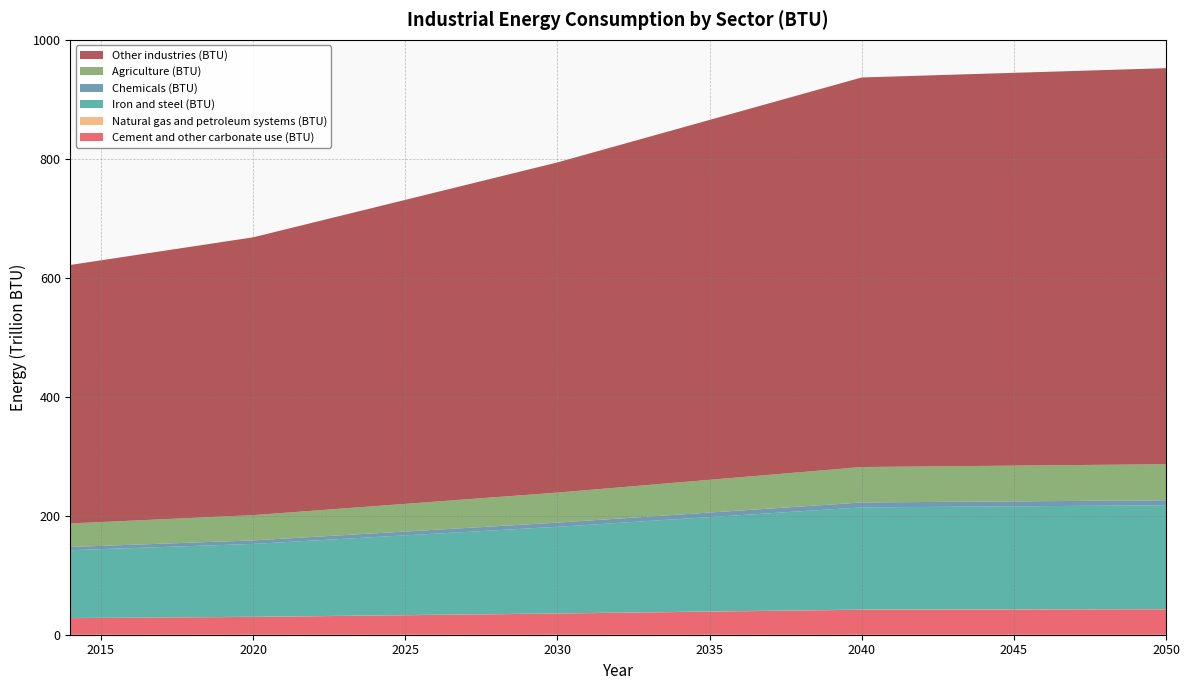

Reading left to right, list all the values displayed in this chart.

Cement and other carbonate use (BTU): 2014=27901840378560.0	2015=28248906500724.0	2016=28595972622887.9	2017=28943038745051.9	2018=29290104867215.9	2019=29637170989379.8	2020=29984237111543.9	2021=30549404895177.0	2022=31114572678810.1	2023=31679740462443.3	2024=32244908246076.4	2025=32810076029709.6	2026=33375243813342.7	2027=33940411596976.0	2028=34505579380609.0	2029=35070747164242.3	2030=35635914947875.3	2031=36276944178976.0	2032=36917973410076.7	2033=37559002641177.4	2034=38200031872278.1	2035=38841061103378.9	2036=39482090334479.4	2037=40123119565580.1	2038=40764148796680.8	2039=41405178027781.5	2040=42046207258882.2	2041=42116379097789.7	2042=42186550936697.2	2043=42256722775604.7	2044=42326894614512.1	2045=42397066453419.6	2046=42467238292327.1	2047=42537410131234.5	2048=42607581970142.0	2049=42677753809049.5	2050=42747925647957.0
Natural gas and petroleum systems (BTU): 2014=185772155520.0	2015=188082942935.7	2016=190393730351.5	2017=192704517767.2	2018=195015305182.9	2019=197326092598.6	2020=199636880014.4	2021=203399801598.4	2022=207162723182.5	2023=210925644766.6	2024=214688566350.7	2025=218451487934.7	2026=222214409518.8	2027=225977331102.9	2028=229740252687.0	2029=233503174271.1	2030=237266095855.1	2031=241534107584.7	2032=245802119314.3	2033=250070131043.9	2034=254338142773.5	2035=258606154503.1	2036=262874166232.7	2037=267142177962.3	2038=271410189691.9	2039=275678201421.5	2040=279946213151.1	2041=280413421535.7	2042=280880629920.3	2043=281347838304.9	2044=281815046689.5	2045=282282255074.1	2046=282749463458.7	2047=283216671843.3	2048=283683880227.9	2049=284151088612.5	2050=284618296997.1
Iron and steel (BTU): 2014=113993017205280.0	2015=115410956448657.2	2016=116828895692034.4	2017=118246834935411.6	2018=119664774178788.8	2019=121082713422166.0	2020=122500652665543.6	2021=124809646624704.4	2022=127118640583864.8	2023=129427634543026.0	2024=131736628502186.4	2025=134045622461347.6	2026=136354616420508.0	2027=138663610379669.2	2028=140972604338829.6	2029=143281598297990.8	2030=145590592257151.2	2031=148209518291367.2	2032=150828444325583.2	2033=153447370359799.2	2034=156066296394015.2	2035=158685222428231.2	2036=161304148462446.6	2037=163923074496662.6	2038=166542000530878.6	2039=169160926565094.6	2040=171779852599310.6	2041=172066539768736.7	2042=172353226938162.7	2043=172639914107588.7	2044=172926601277014.7	2045=173213288446440.7	2046=173499975615866.7	2047=173786662785292.8	2048=174073349954718.7	2049=174360037124144.8	2050=174646724293570.8
Chemicals (BTU): 2014=5478382953600.0	2015=5546527602900.5	2016=5614672252201.0	2017=5682816901501.5	2018=5750961550801.9	2019=5819106200102.4	2020=5887250849402.9	2021=5998218638974.2	2022=6109186428545.5	2023=6220154218116.8	2024=6331122007688.1	2025=6442089797259.4	2026=6553057586830.7	2027=6664025376402.0	2028=6774993165973.2	2029=6885960955544.5	2030=6996928745115.8	2031=7122791539998.7	2032=7248654334881.6	2033=7374517129764.4	2034=7500379924647.3	2035=7626242719530.2	2036=7752105514413.0	2037=7877968309295.9	2038=8003831104178.8	2039=8129693899061.7	2040=8255556693944.5	2041=8269334573857.8	2042=8283112453771.0	2043=8296890333684.2	2044=8310668213597.4	2045=8324446093510.6	2046=8338223973423.8	2047=8352001853337.0	2048=8365779733250.2	2049=8379557613163.5	2050=8393335493076.7
Agriculture (BTU): 2014=39569469125760.0	2015=40061666845309.6	2016=40553864564859.2	2017=41046062284408.8	2018=41538260003958.4	2019=42030457723508.0	2020=42522655443057.8	2021=43324157740466.4	2022=44125660037875.0	2023=44927162335283.8	2024=45728664632692.4	2025=46530166930101.2	2026=47331669227509.7	2027=48133171524918.5	2028=48934673822327.1	2029=49736176119735.9	2030=50537678417144.5	2031=51446764915547.6	2032=52355851413950.8	2033=53264937912354.0	2034=54174024410757.1	2035=55083110909160.3	2036=55992197407563.2	2037=56901283905966.4	2038=57810370404369.5	2039=58719456902772.7	2040=59628543401175.9	2041=59728058787095.8	2042=59827574173015.6	2043=59927089558935.5	2044=60026604944855.4	2045=60126120330775.2	2046=60225635716695.1	2047=60325151102615.0	2048=60424666488534.8	2049=60524181874454.7	2050=60623697260374.6
Other industries (BTU): 2014=434658505243680.0	2015=440065146520161.2	2016=445471787796642.2	2017=450878429073123.4	2018=456285070349604.6	2019=461691711626085.6	2020=467098352902568.1	2021=475902610281756.4	2022=484706867660943.2	2023=493511125040132.9	2024=502315382419319.7	2025=511119639798509.4	2026=519923897177696.3	2027=528728154556885.8	2028=537532411936072.8	2029=546336669315262.3	2030=555140926694449.2	2031=565126963587622.8	2032=575113000480796.2	2033=585099037373969.9	2034=595085074267143.4	2035=605071111160316.9	2036=615057148053487.6	2037=625043184946661.1	2038=635029221839834.6	2039=645015258733008.1	2040=655001295626181.8	2041=656094441676618.1	2042=657187587727054.2	2043=658280733777490.4	2044=659373879827926.6	2045=660467025878362.6	2046=661560171928798.8	2047=662653317979235.0	2048=663746464029671.0	2049=664839610080107.2	2050=665932756130543.4